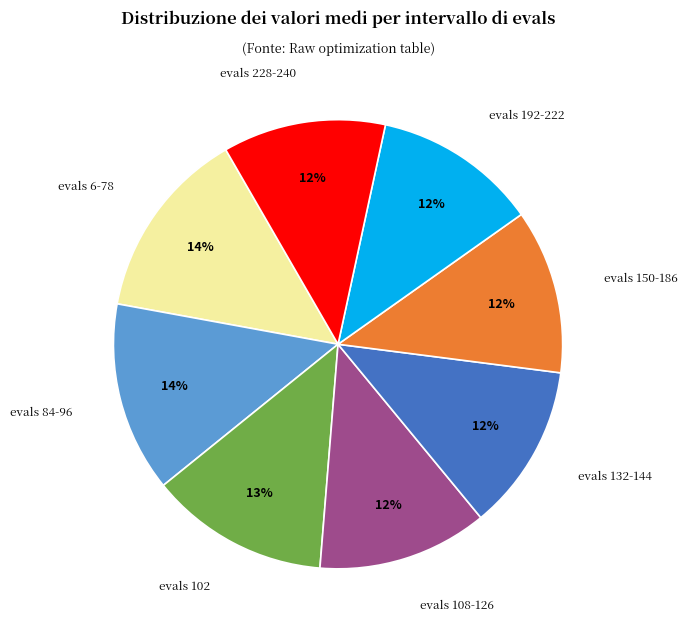

To the nearest percent, what is the difference between the largest and smallest slice percentages?

2%